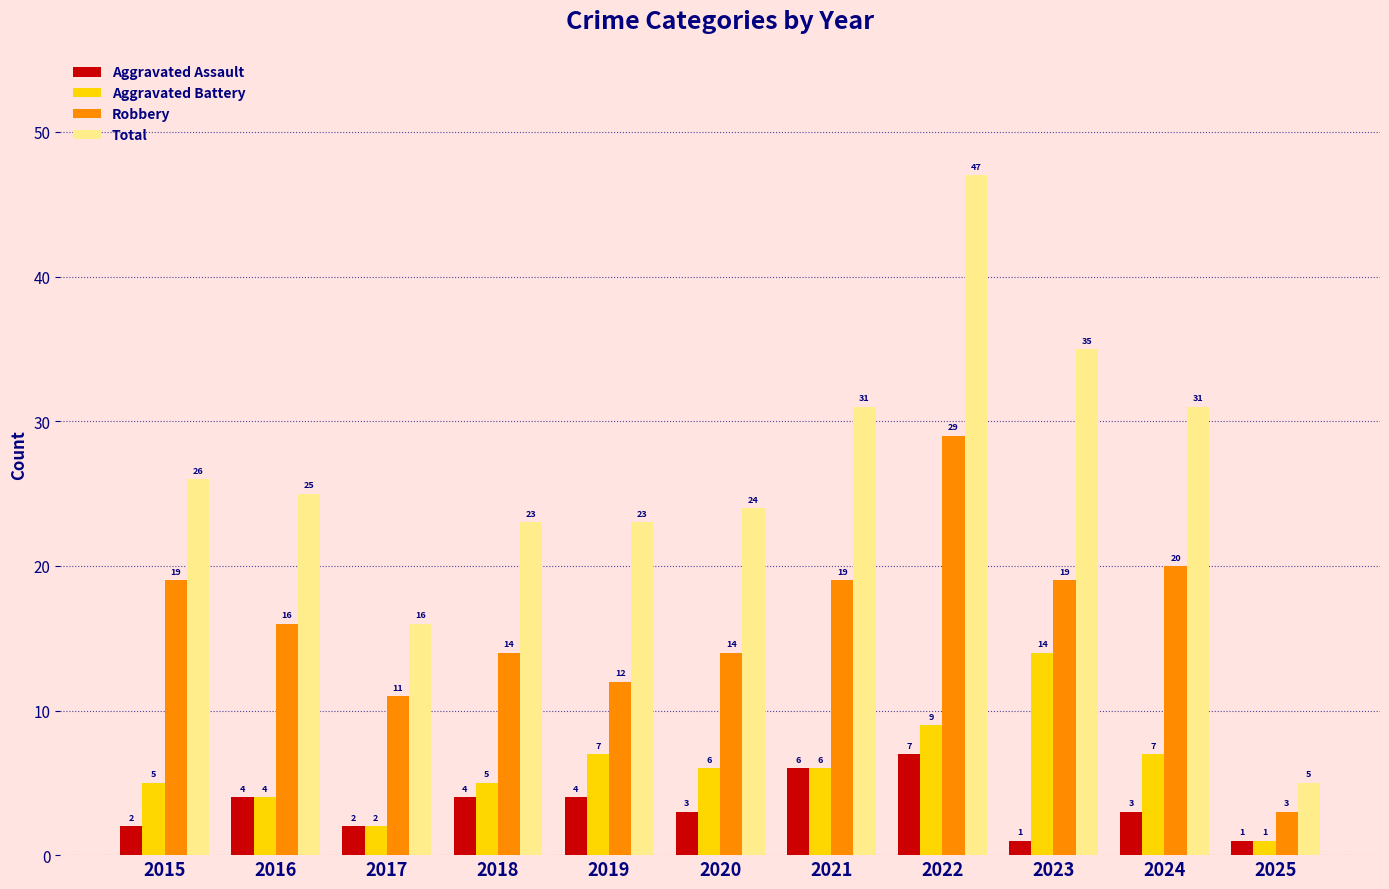

Does the chart contain stacked bars?

No